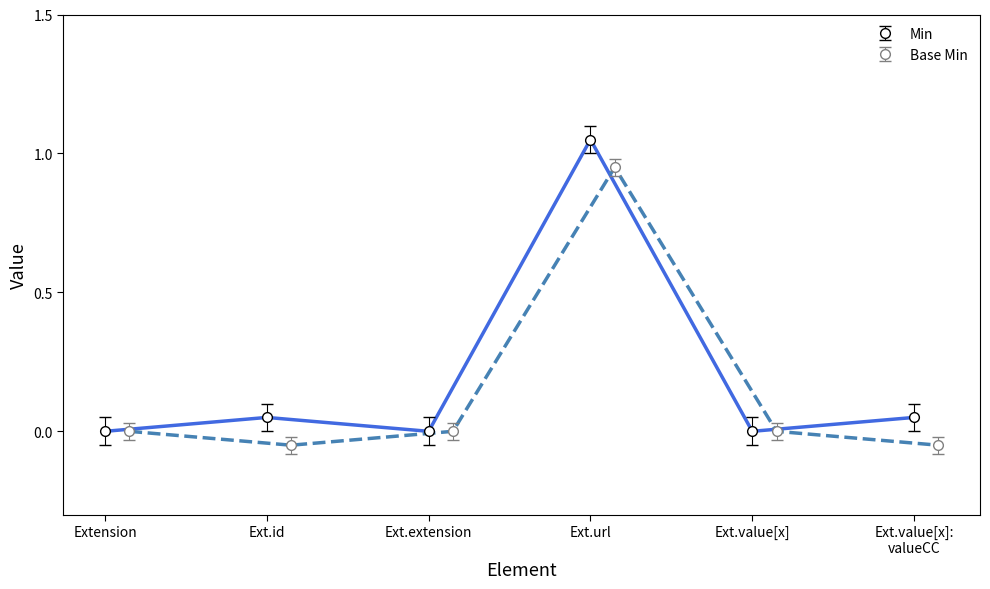

What is the sum of all Base Min values?

0.8